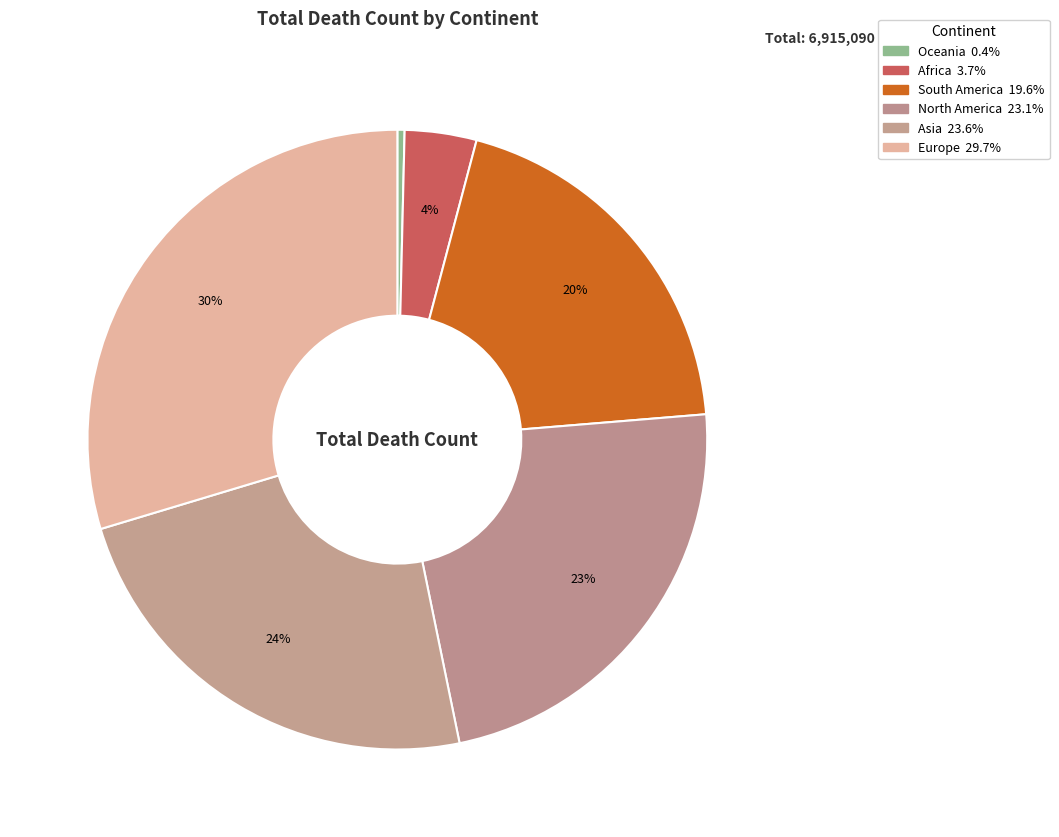

What is the total percentage of Asia and Africa?

27.3%